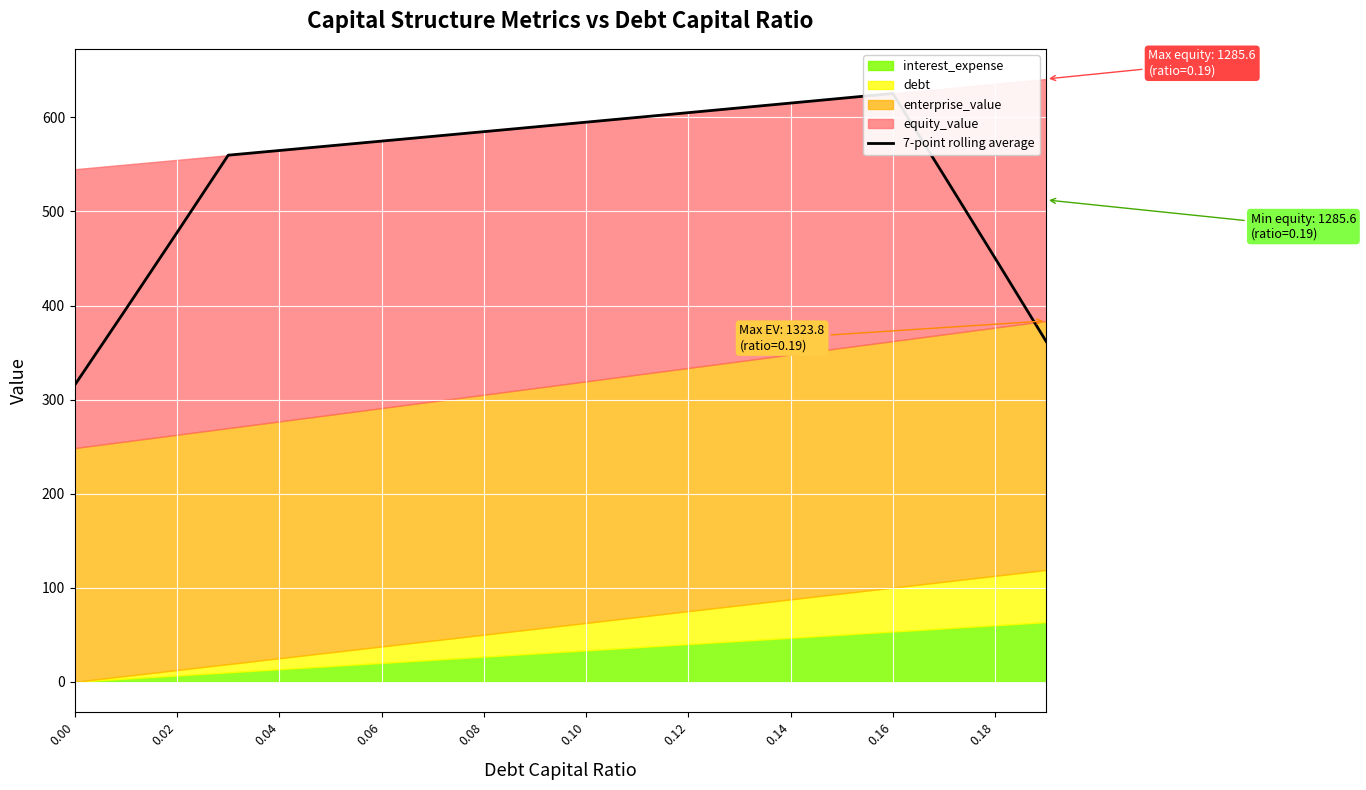

Count the number of values greater than 579.

10